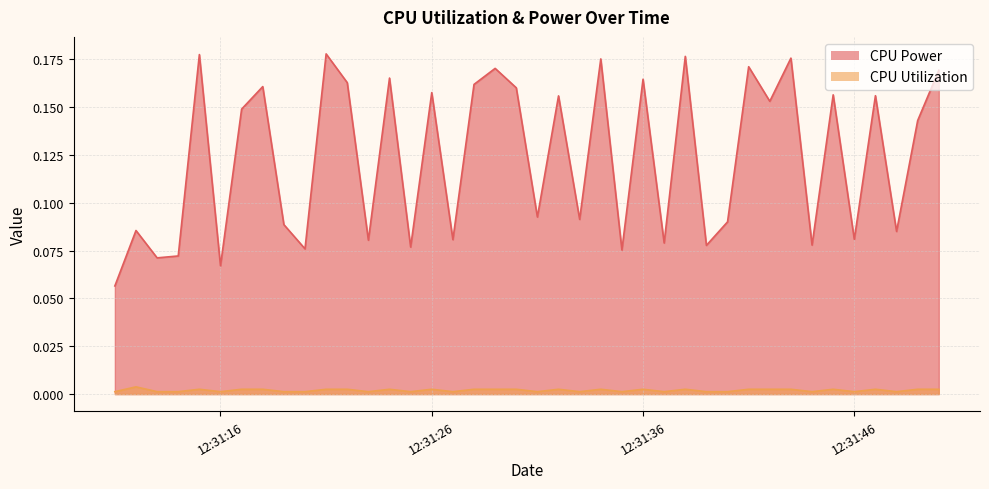

Reading left to right, extract all data points from this chart.

CPU Power: 0.1	0.1	0.1	0.1	0.2	0.1	0.1	0.2	0.1	0.1	0.2	0.2	0.1	0.2	0.1	0.2	0.1	0.2	0.2	0.2	0.1	0.2	0.1	0.2	0.1	0.2	0.1	0.2	0.1	0.1	0.2	0.2	0.2	0.1	0.2	0.1	0.2	0.1	0.1	0.2
CPU Utilization: 0.0	0.0	0.0	0.0	0.0	0.0	0.0	0.0	0.0	0.0	0.0	0.0	0.0	0.0	0.0	0.0	0.0	0.0	0.0	0.0	0.0	0.0	0.0	0.0	0.0	0.0	0.0	0.0	0.0	0.0	0.0	0.0	0.0	0.0	0.0	0.0	0.0	0.0	0.0	0.0